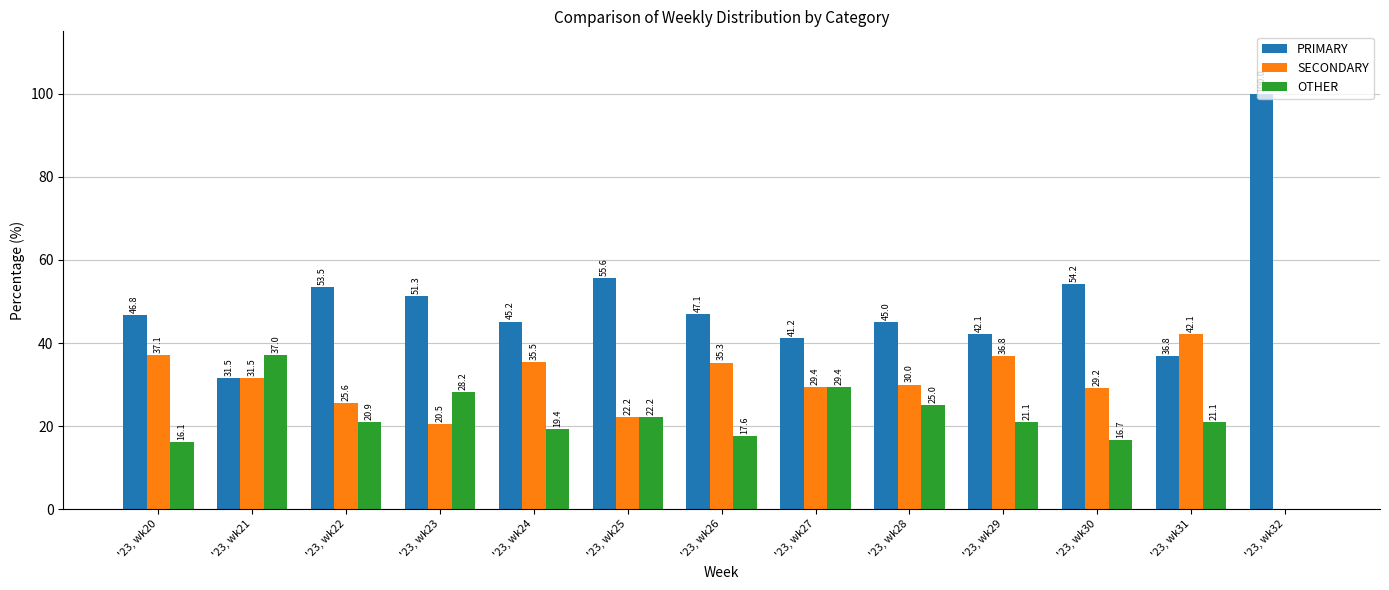

The OTHER series shows 22.2 at '23, wk25. True or false?

True